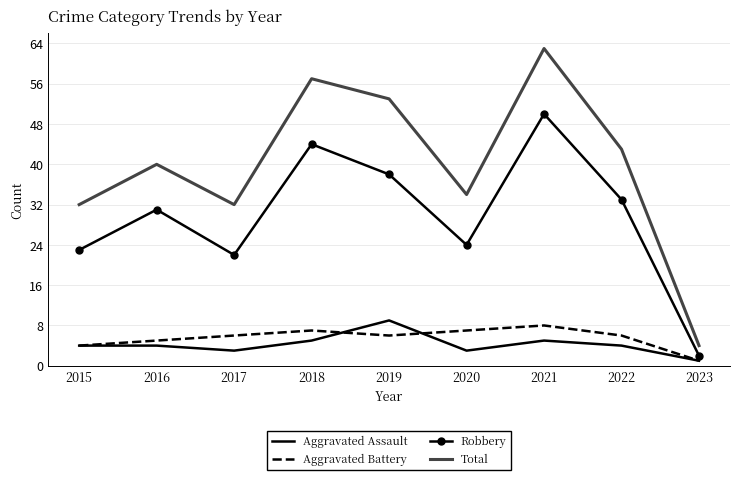

Is the value of Total at 2019 greater than the value of Aggravated Battery at 2017?

Yes